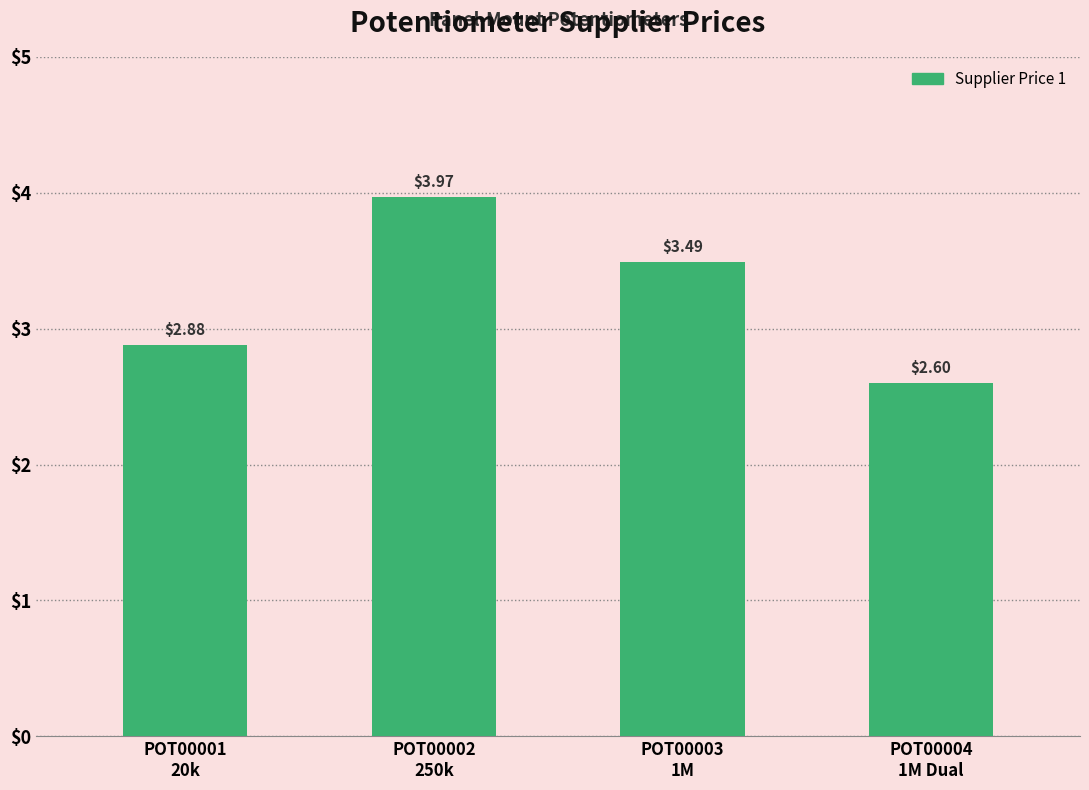

List the labels in order of value, largest first.

POT00002
250k, POT00003
1M, POT00001
20k, POT00004
1M Dual